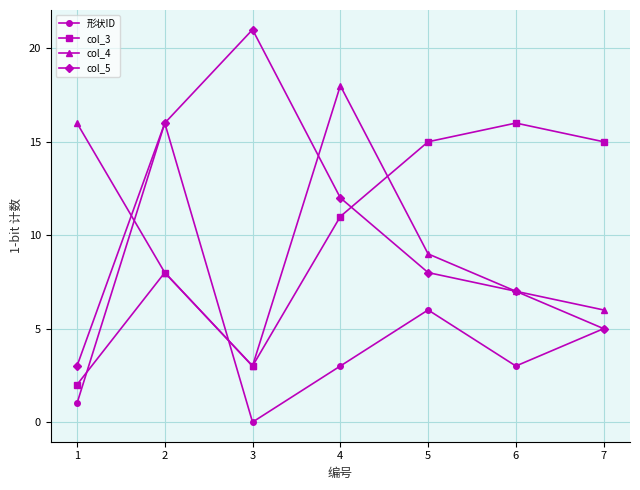

How many categories are shown in the chart?

7